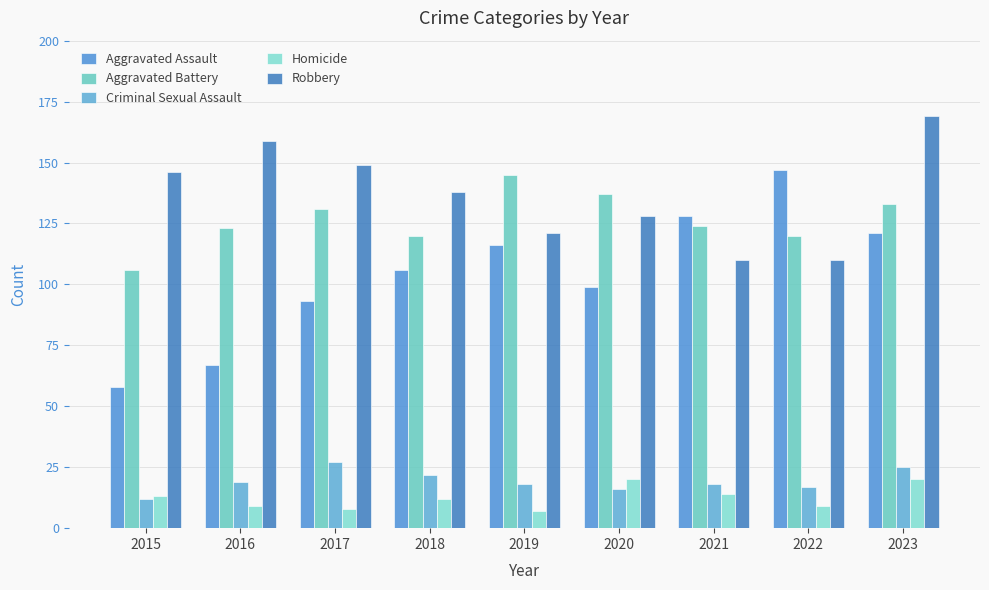

What is the greatest value displayed?

169